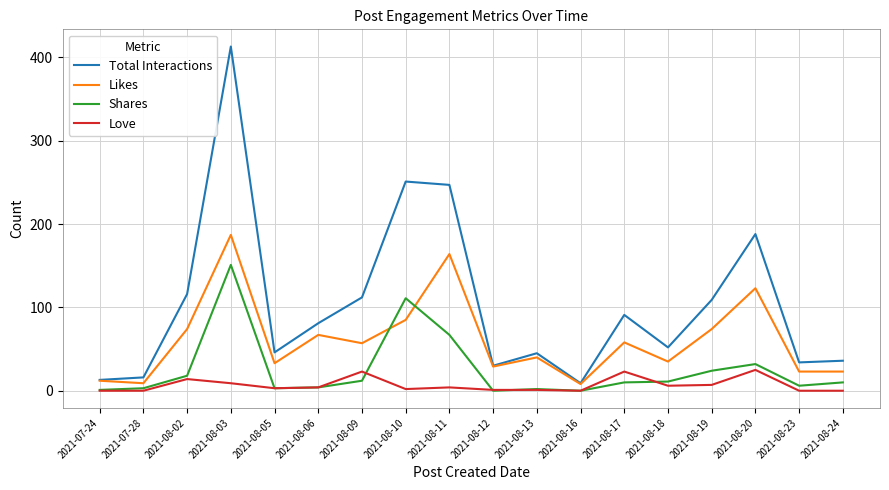

The Shares series shows 10 at 2021-08-24. True or false?

True